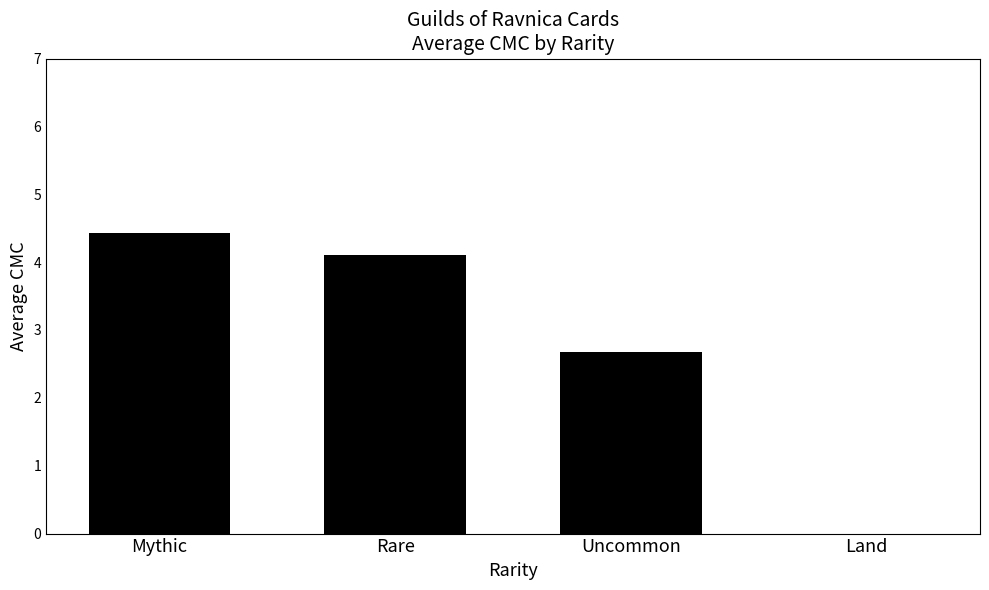

What is the change in value from Uncommon to Land?

-2.7